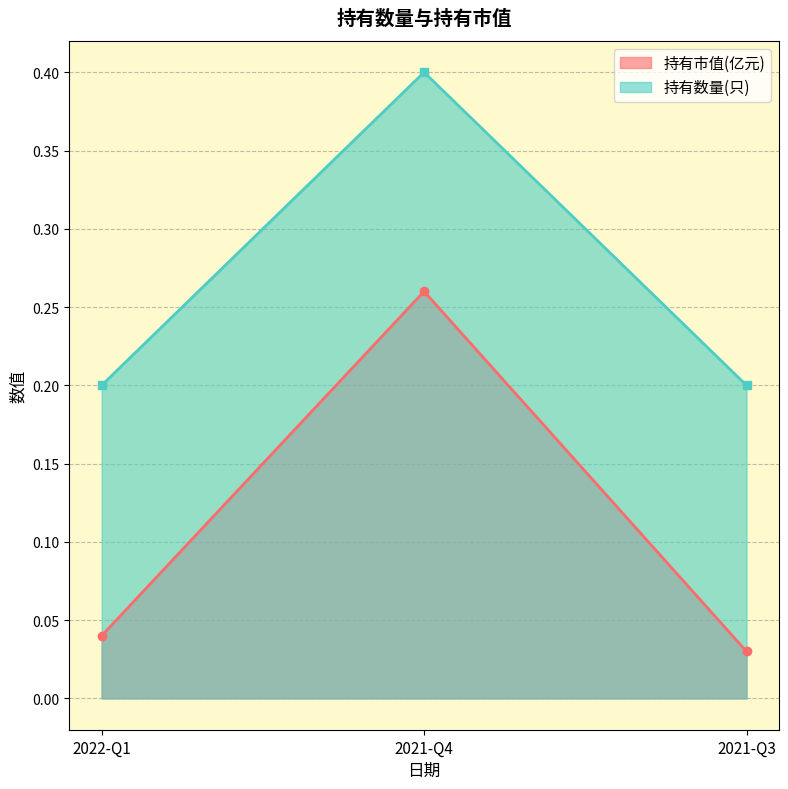

At which category does the chart reach its peak across all series?

2021-Q4